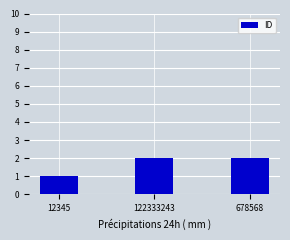

True or false: the data shows 3 at 678568.

False